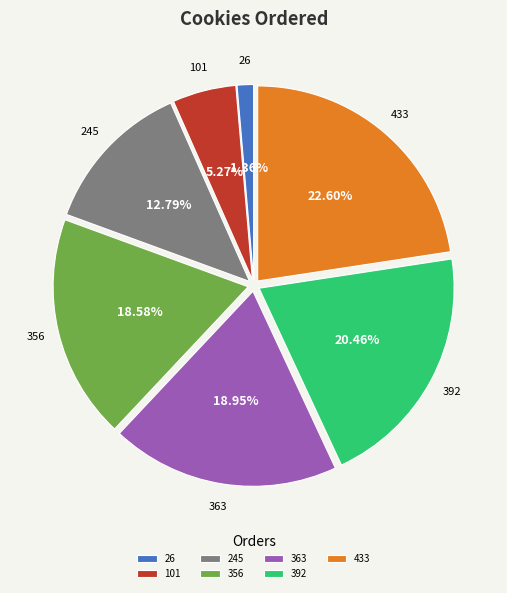

Count the number of slices in the pie.

7